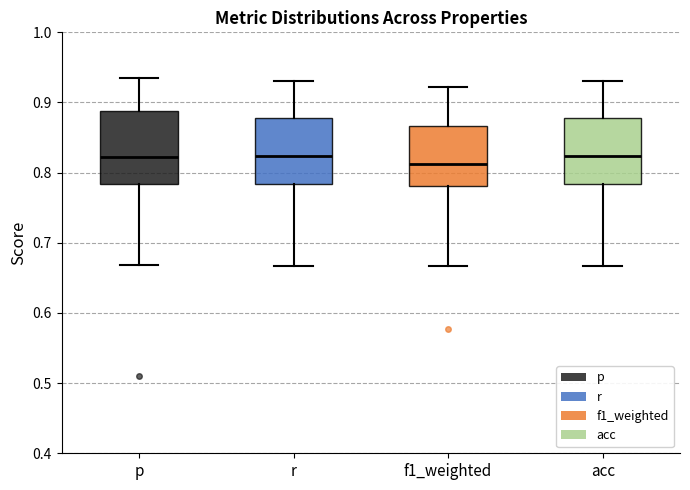

Reading left to right, read every box against the y-axis: the position of its median line, the range the box covers, and the ends of its whiskers. The values are not printed on the chart, so give them approximately, as read against the axis.

p: median 0.82, box 0.78 to 0.89, whiskers 0.67 to 0.94
r: median 0.82, box 0.78 to 0.88, whiskers 0.67 to 0.93
f1_weighted: median 0.81, box 0.78 to 0.87, whiskers 0.67 to 0.92
acc: median 0.82, box 0.78 to 0.88, whiskers 0.67 to 0.93